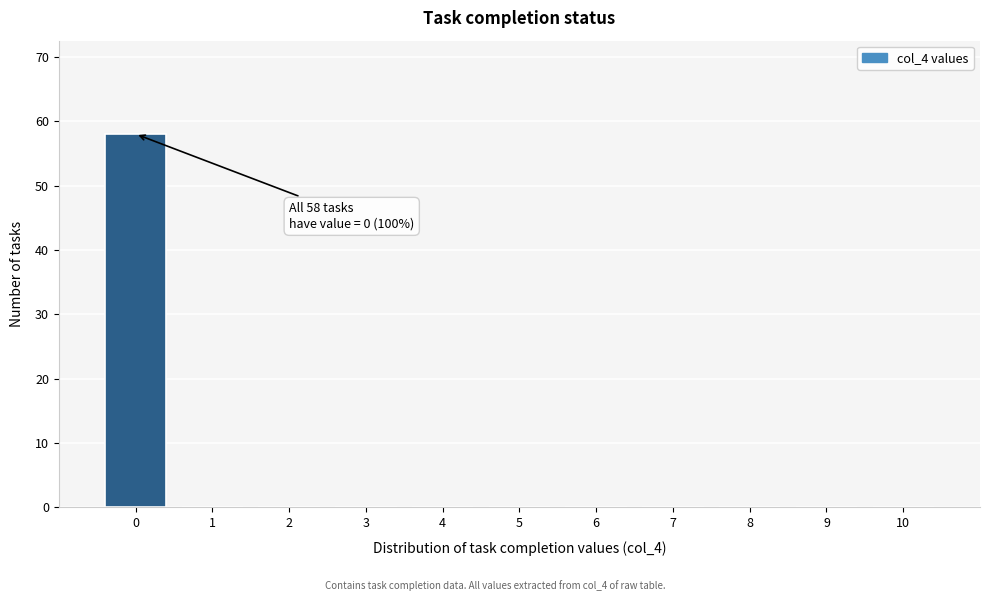

Which range on the x-axis has the tallest bar?

-0.5 to 0.5